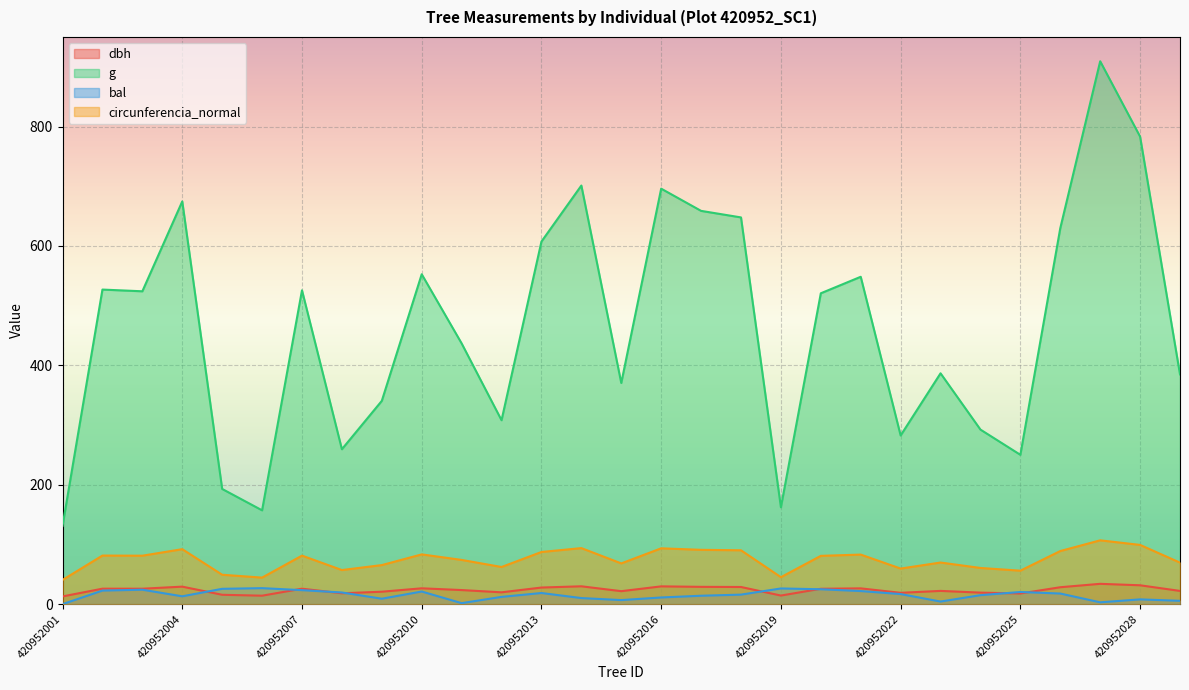

What is the value of the bal point at the 27th from the left?

3.1